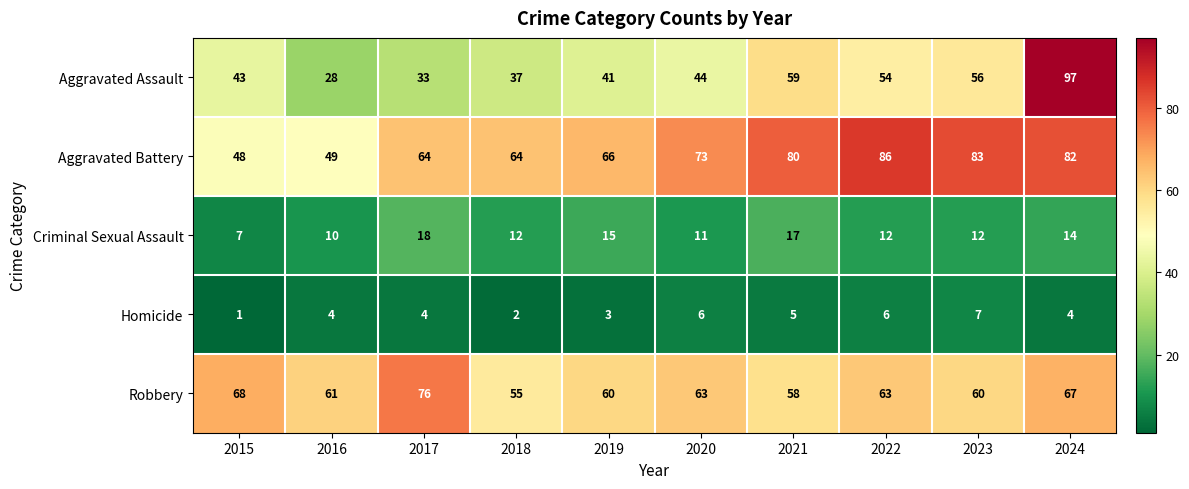

Which series has the largest total across all categories?

Aggravated Battery